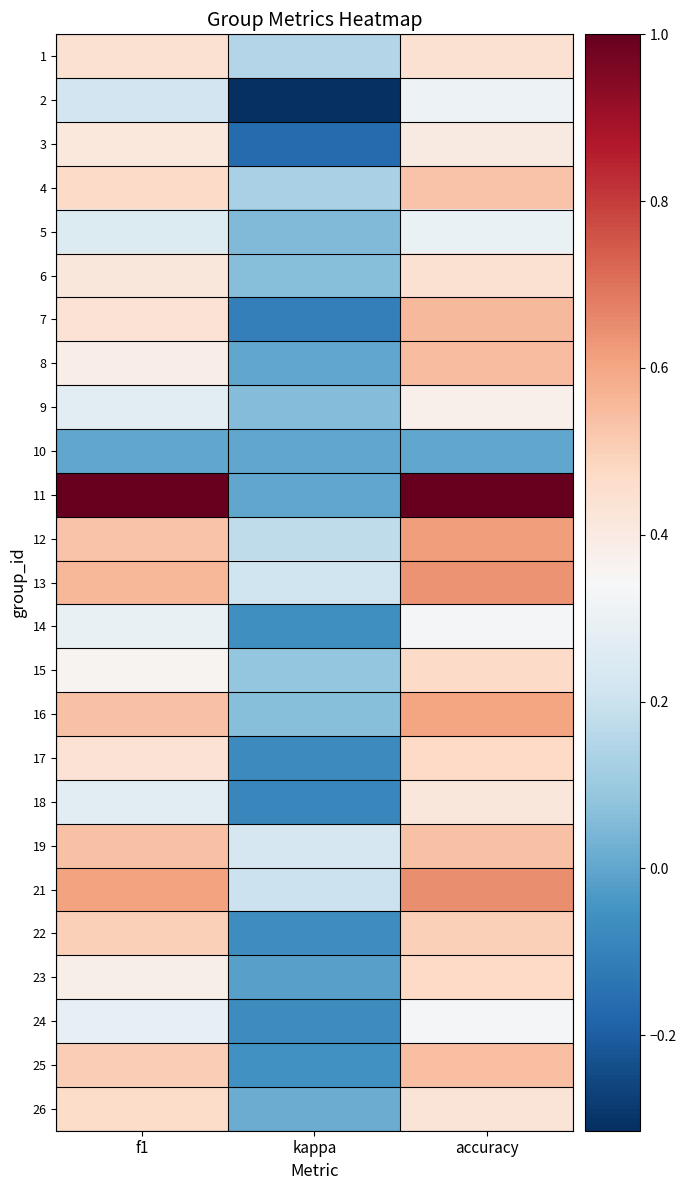

Between kappa and accuracy, which is larger?

accuracy